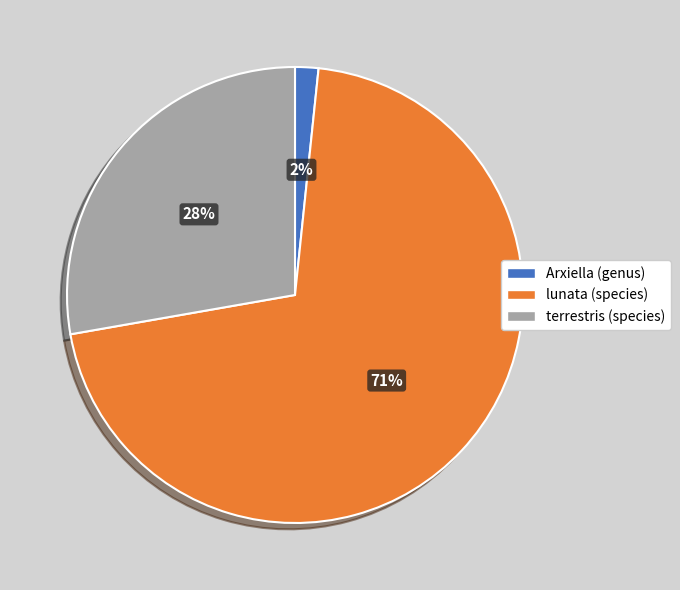

What is the largest slice in the pie chart?

lunata (species)